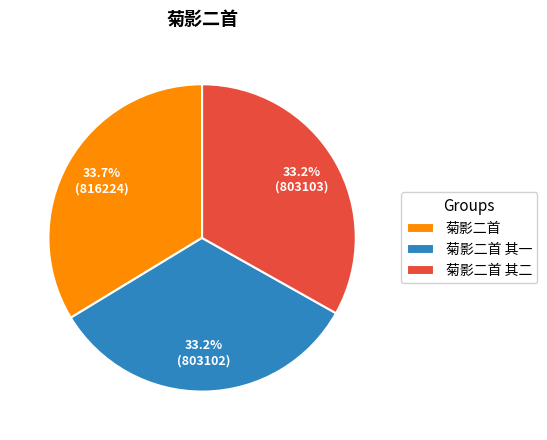

What portion of the pie excludes 菊影二首?

66.3%